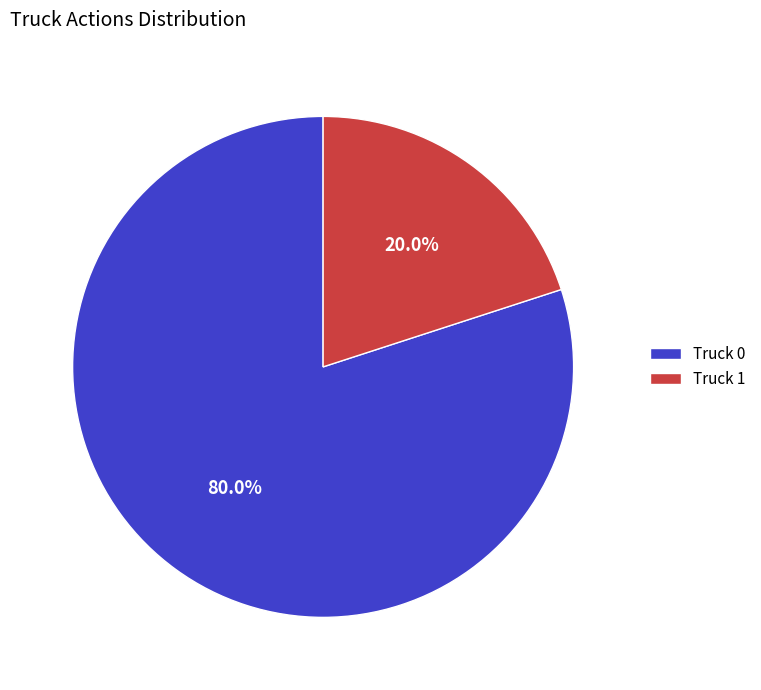

Approximately how many times larger is the value at Truck 0 compared to Truck 1?

4.0